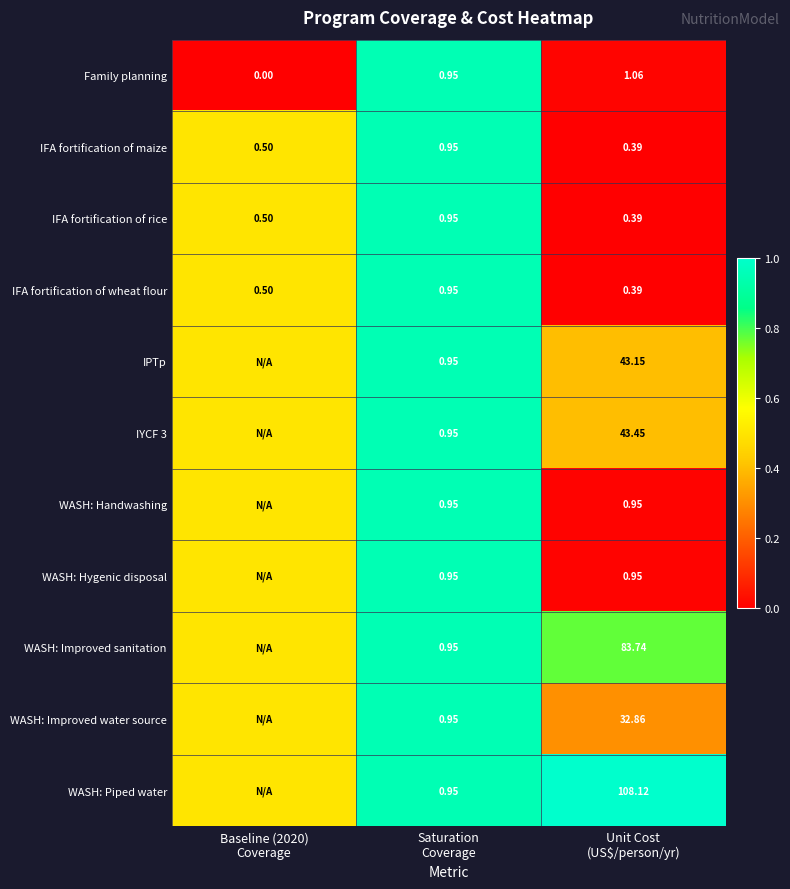

List the labels in order of WASH: Hygenic disposal value, largest first.

Saturation Coverage, Baseline (2020) Coverage, Unit Cost (US$/person/yr)